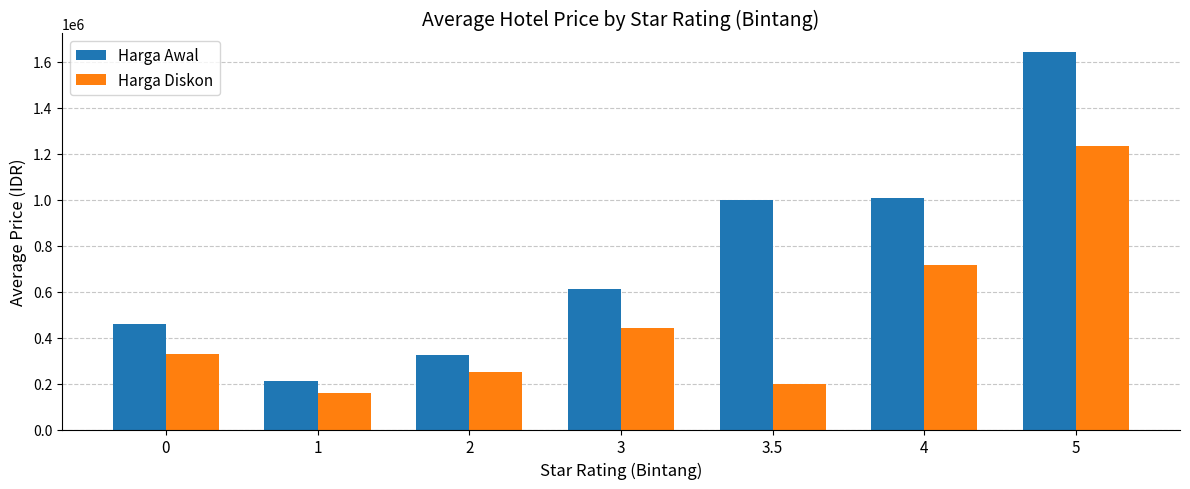

How many data points does each series have?

7